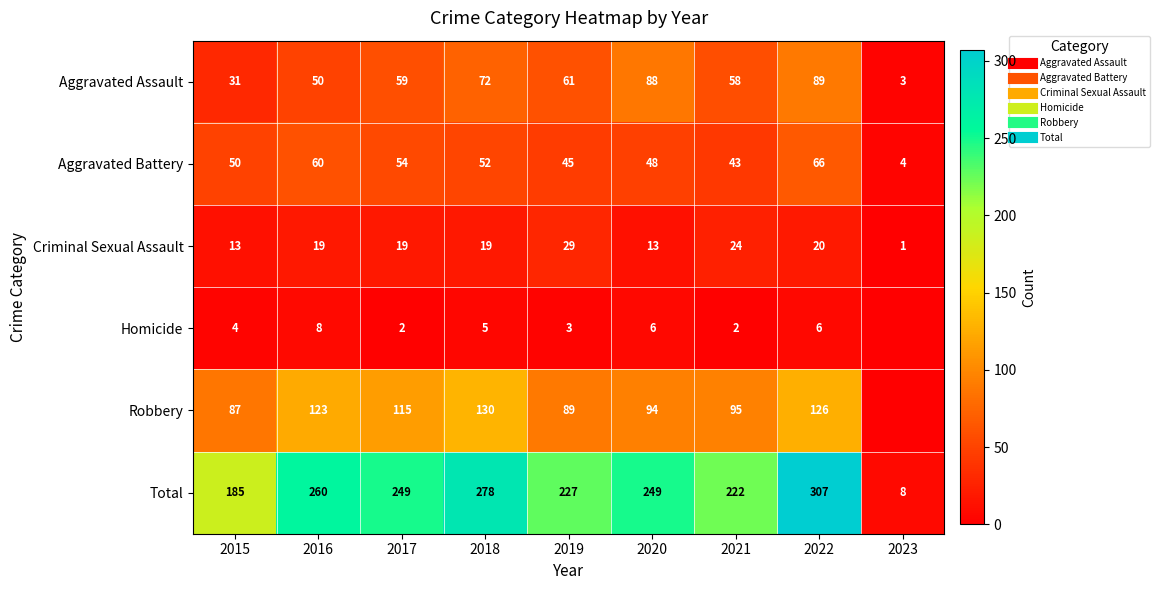

Between 2022 and 2023, which series saw the biggest shift?

Total